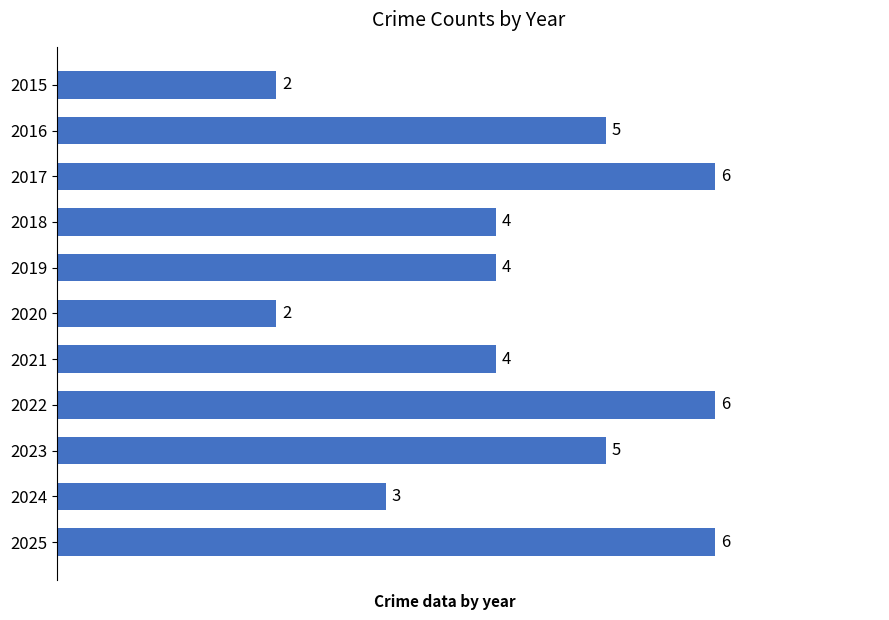

What is the ratio of the value at 2025 to the value at 2016?

1.2